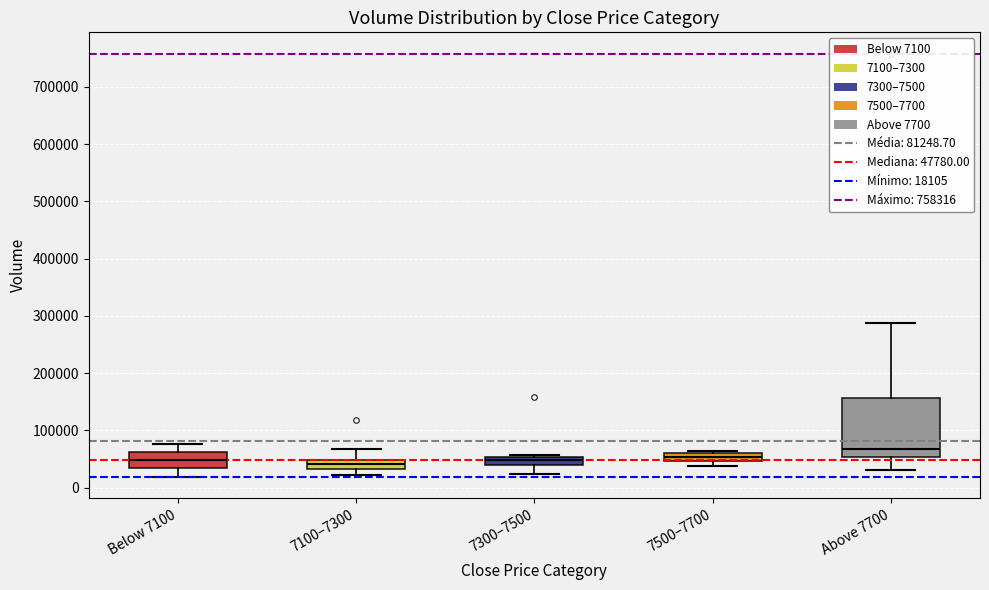

Where does the lower whisker of the box for Above 7700 end on the y-axis? The values are not printed on the chart, so give them approximately, as read against the axis.

30000